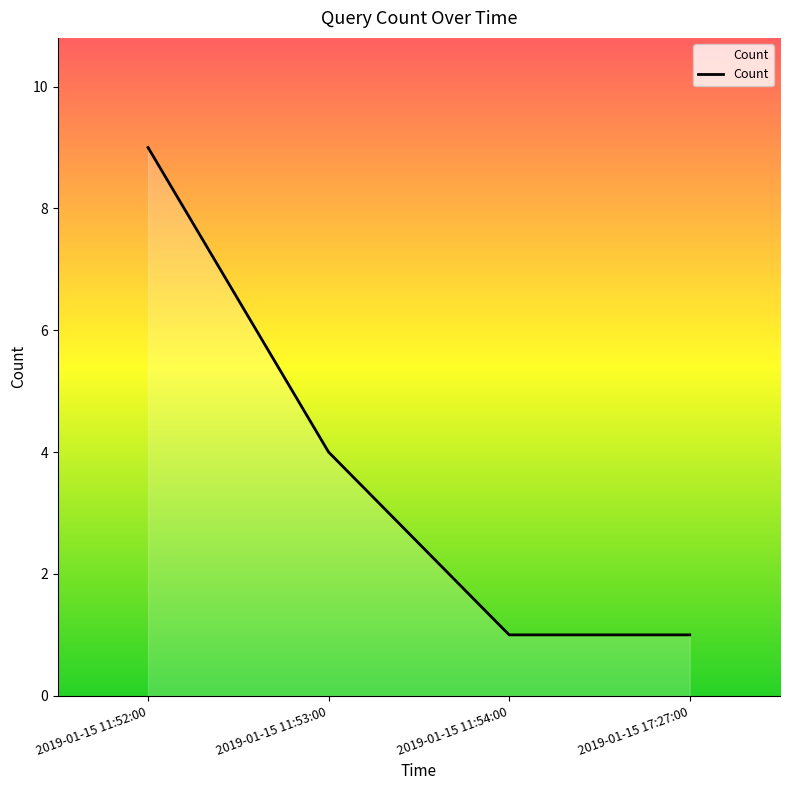

What is the approximate value at 2019-01-15 17:27:00?

1